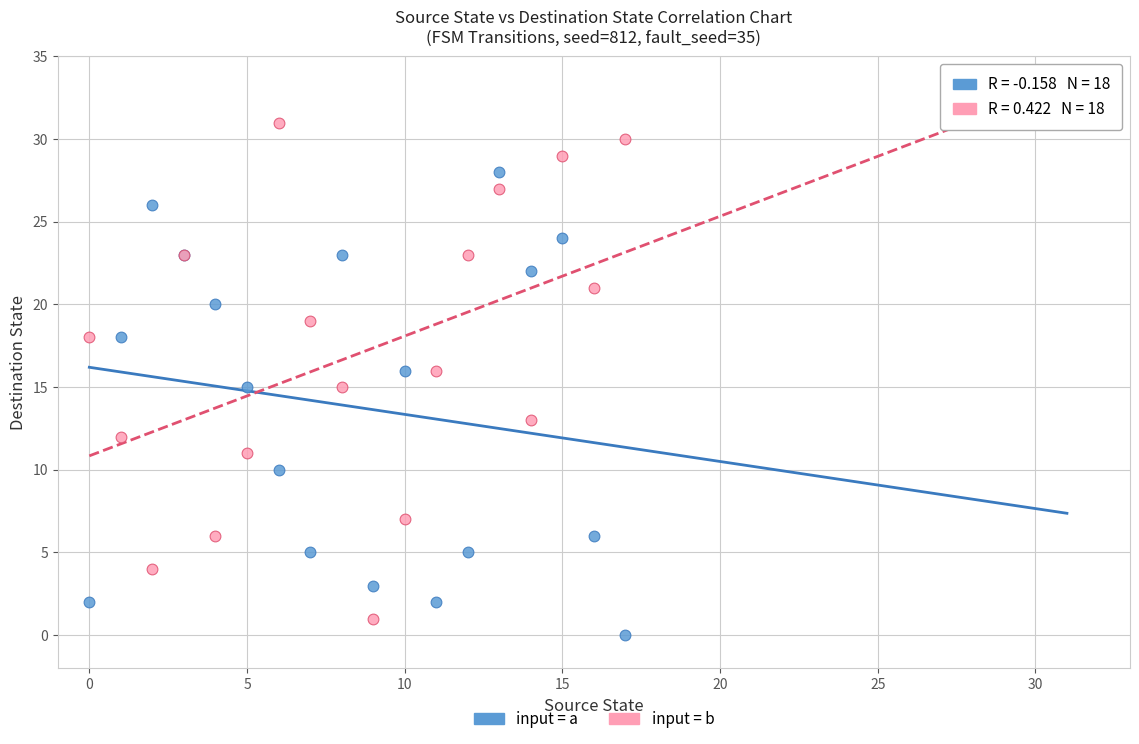

Which series has the largest Y range (max minus min)?

input = b